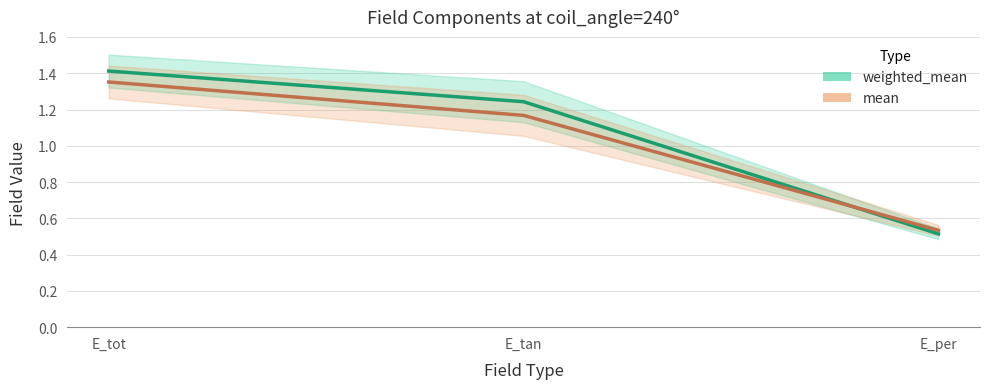

What is the value of the mean point at the 2nd from the left?

1.2